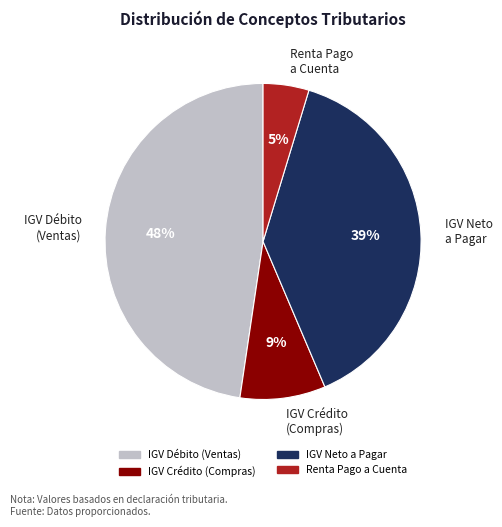

To the nearest percent, what is the difference between the largest and smallest slice percentages?

43%